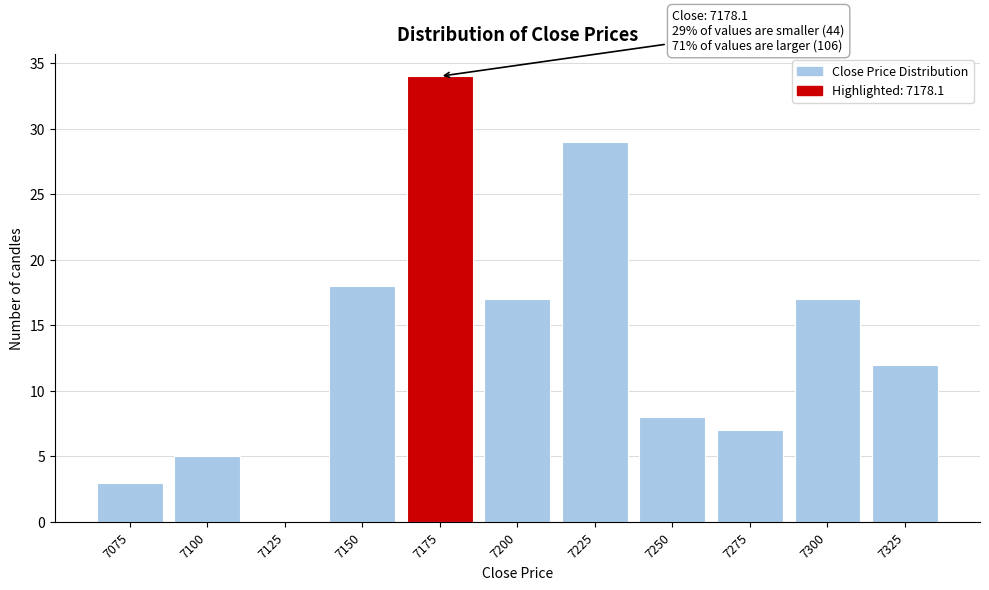

Reading left to right, extract all data points from this chart.

7075=3	7100=5	7125=0	7150=18	7175=34	7200=17	7225=29	7250=8	7275=7	7300=17	7325=12